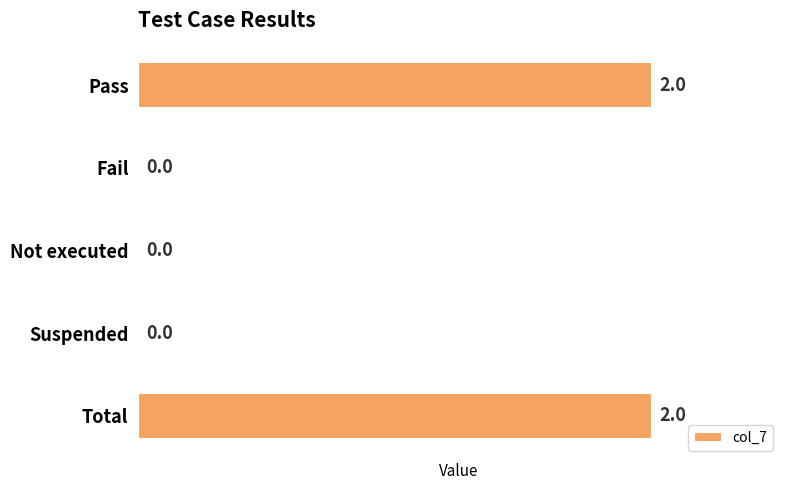

What is the sum of all values?

4